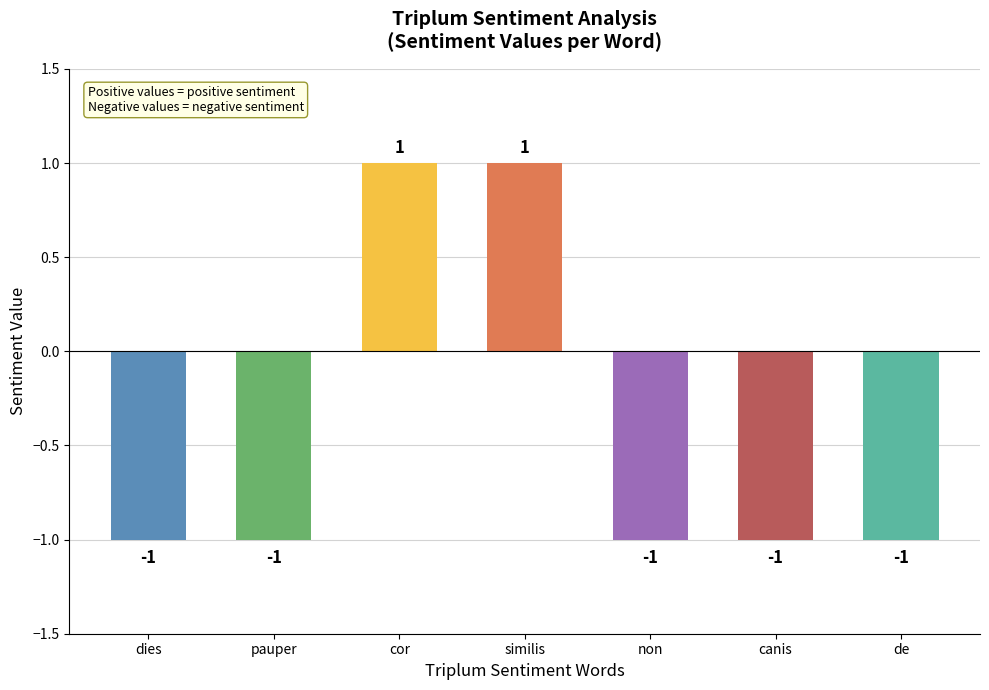

Count the values in the range -1 to 1.

7